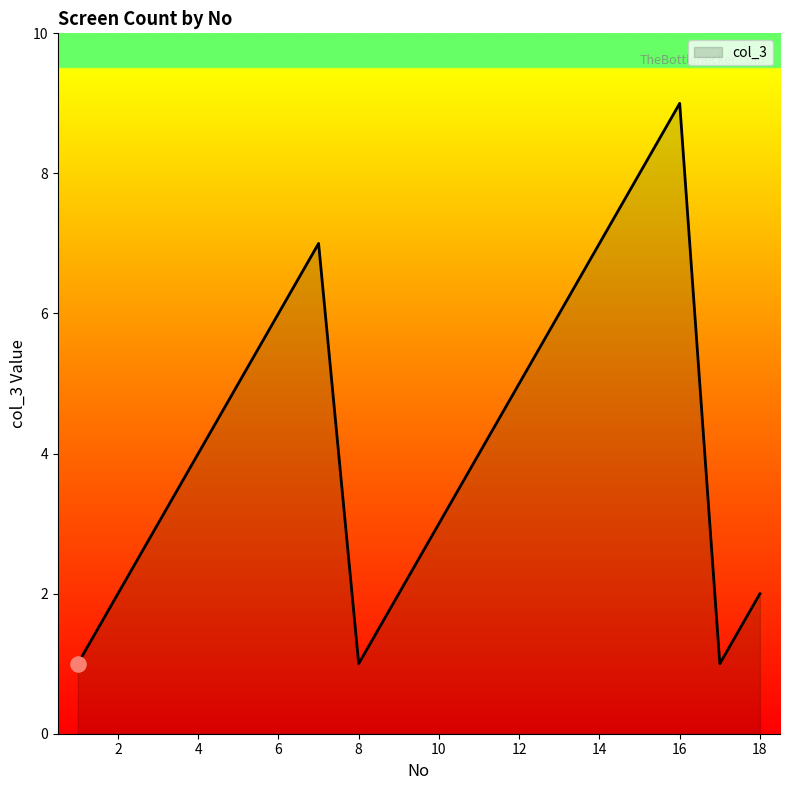

What is the maximum value shown in the chart?

9